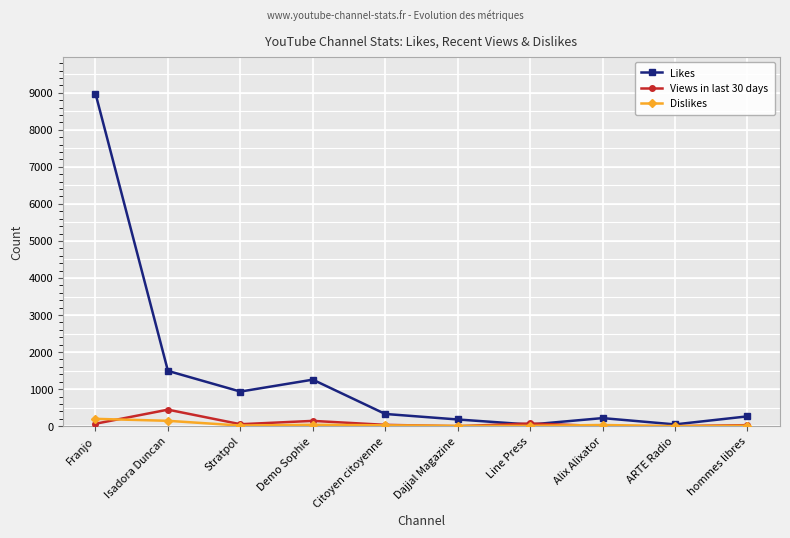

What is the label of the 10th point from the right?

Franjo